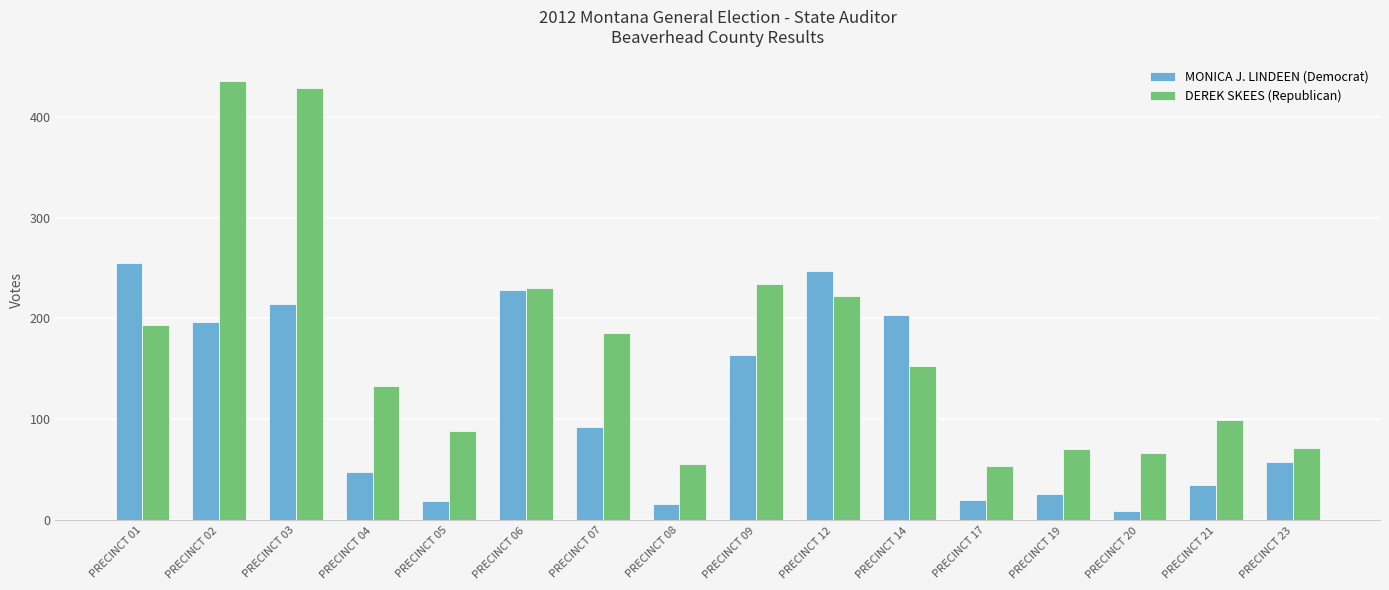

Which series has the largest range (max minus min)?

DEREK SKEES (Republican)